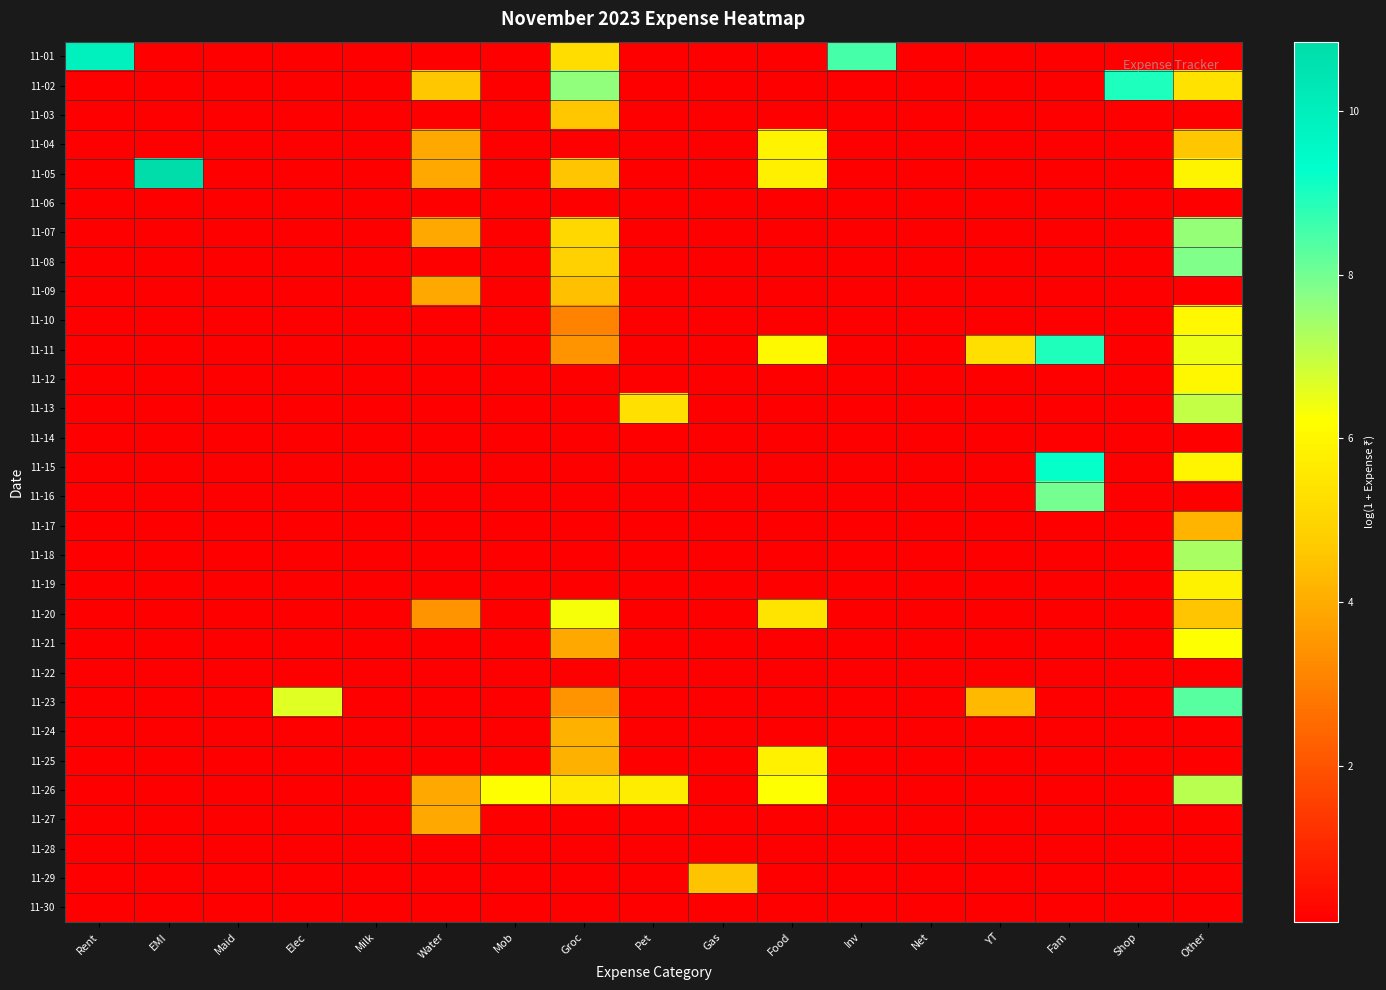

At how many categories does at least one series exceed 10?

1